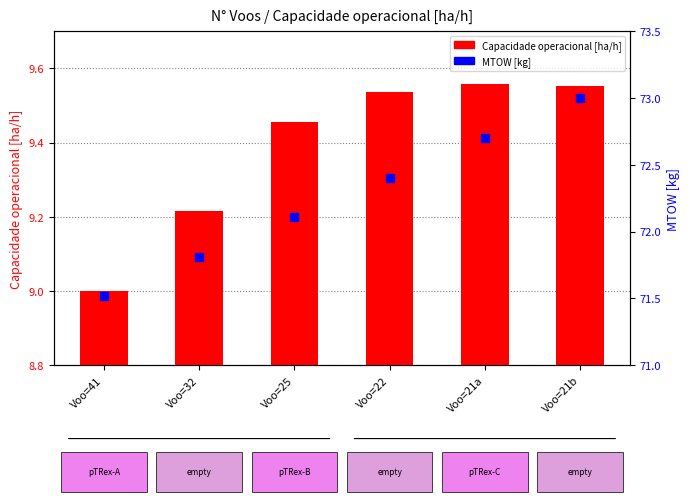

Which series has the largest total across all categories?

MTOW [kg]